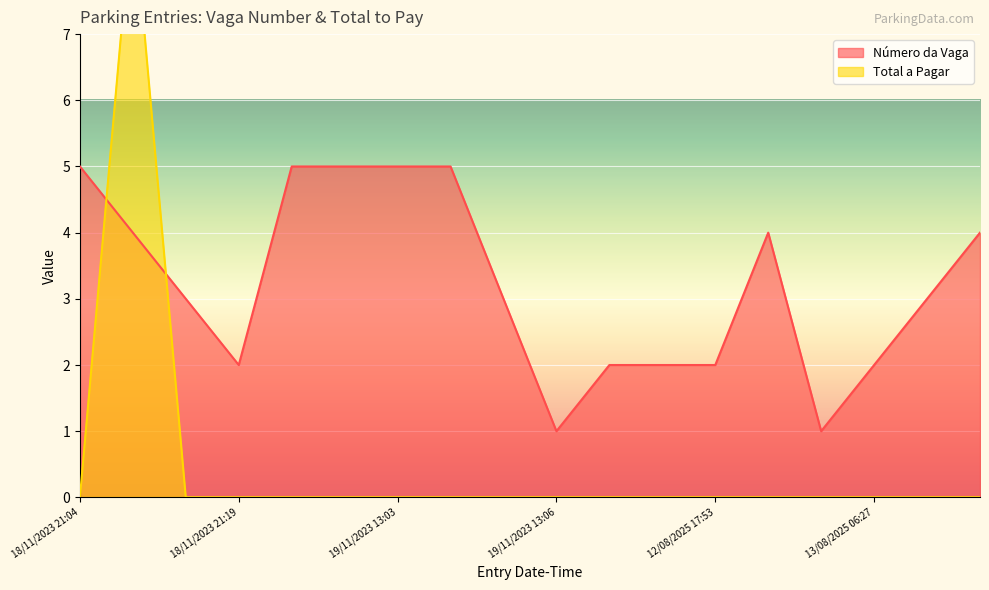

How many values in the Total a Pagar series exceed 0?

1